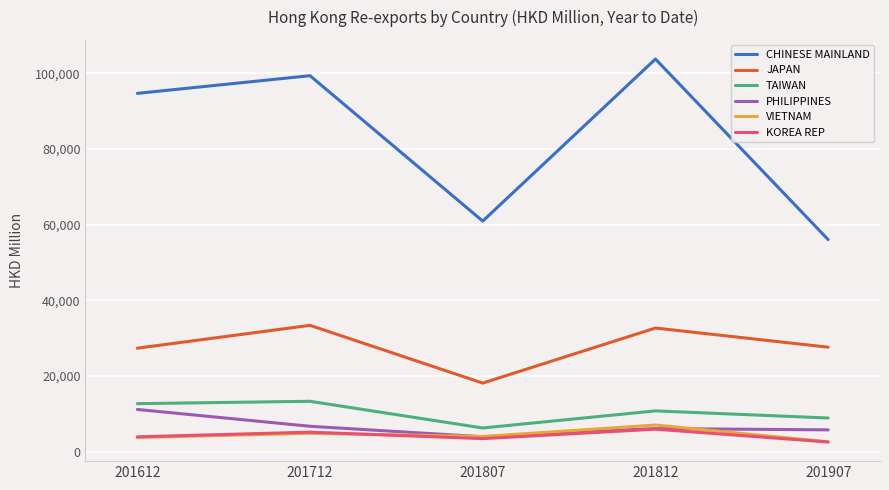

Between 201712 and 201807, which series saw the biggest shift?

CHINESE MAINLAND